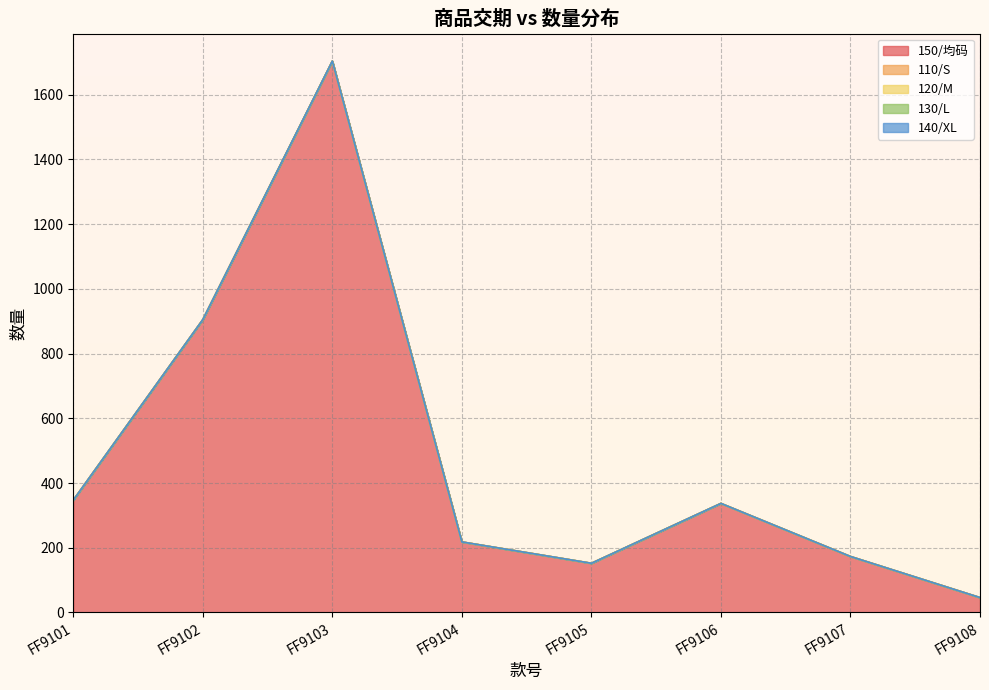

Count the number of data series in this chart.

5